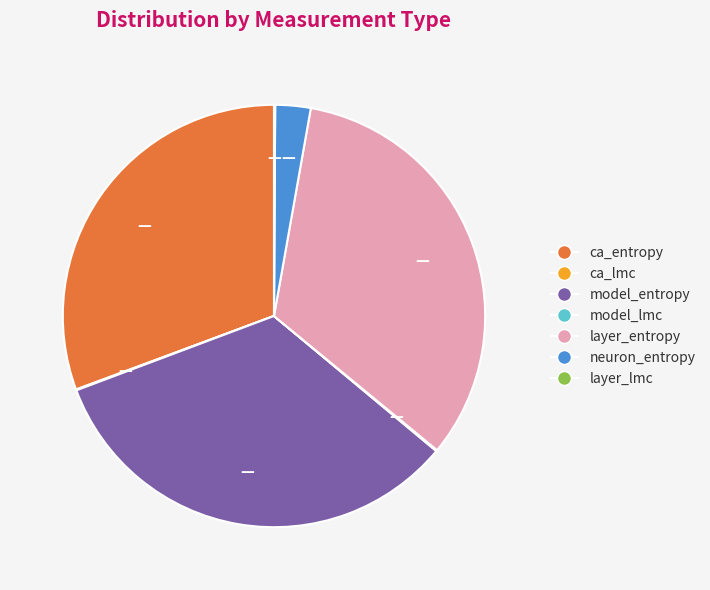

What is the ratio of the value at model_entropy to the value at ca_entropy?

1.1